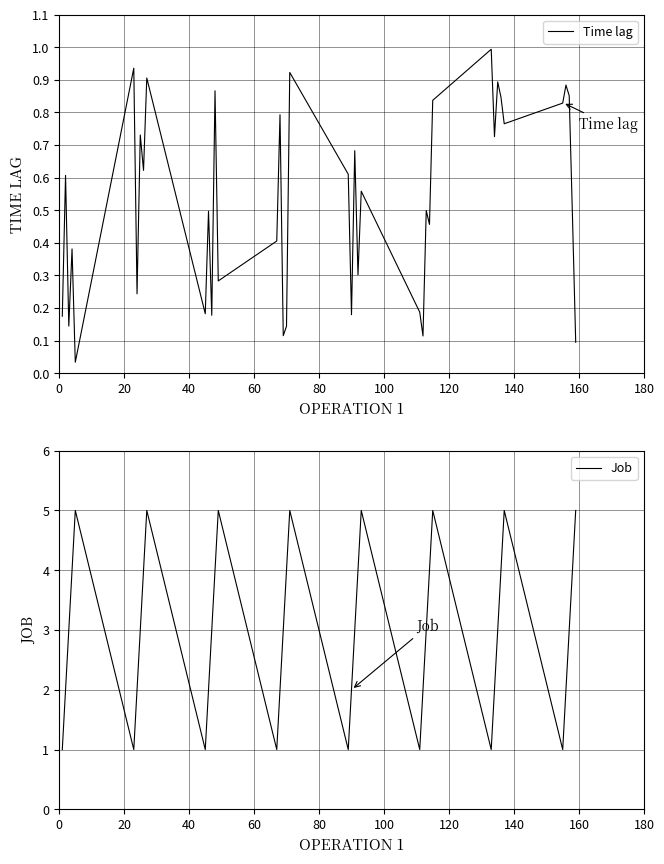

True or false: Time lag and Job cross at least once.

False